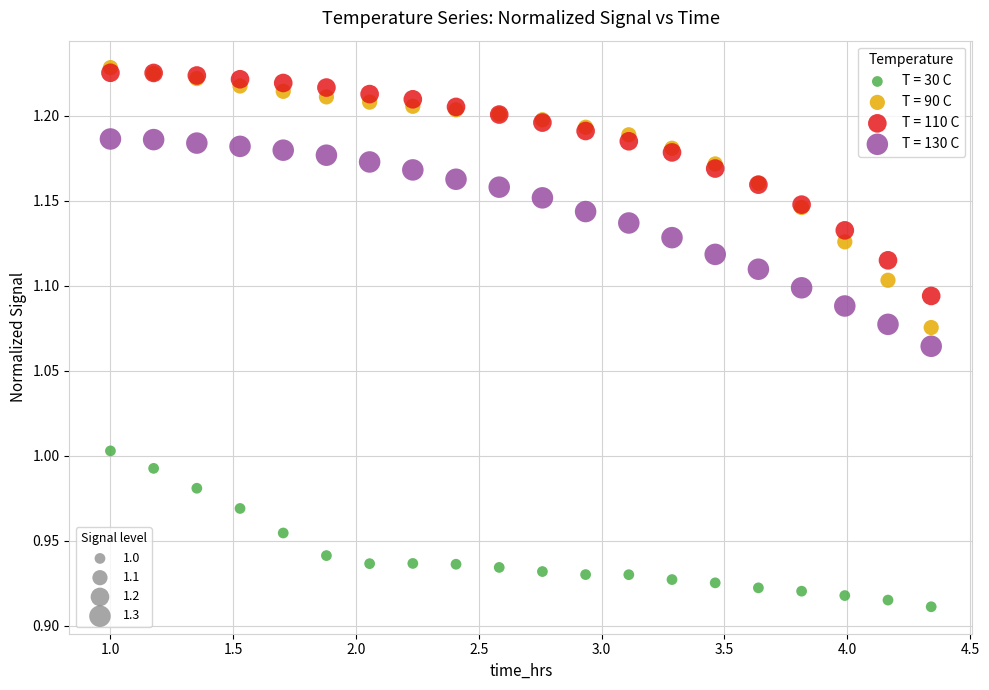

What are all the series names shown in the legend?

T = 30 C, T = 90 C, T = 110 C, T = 130 C